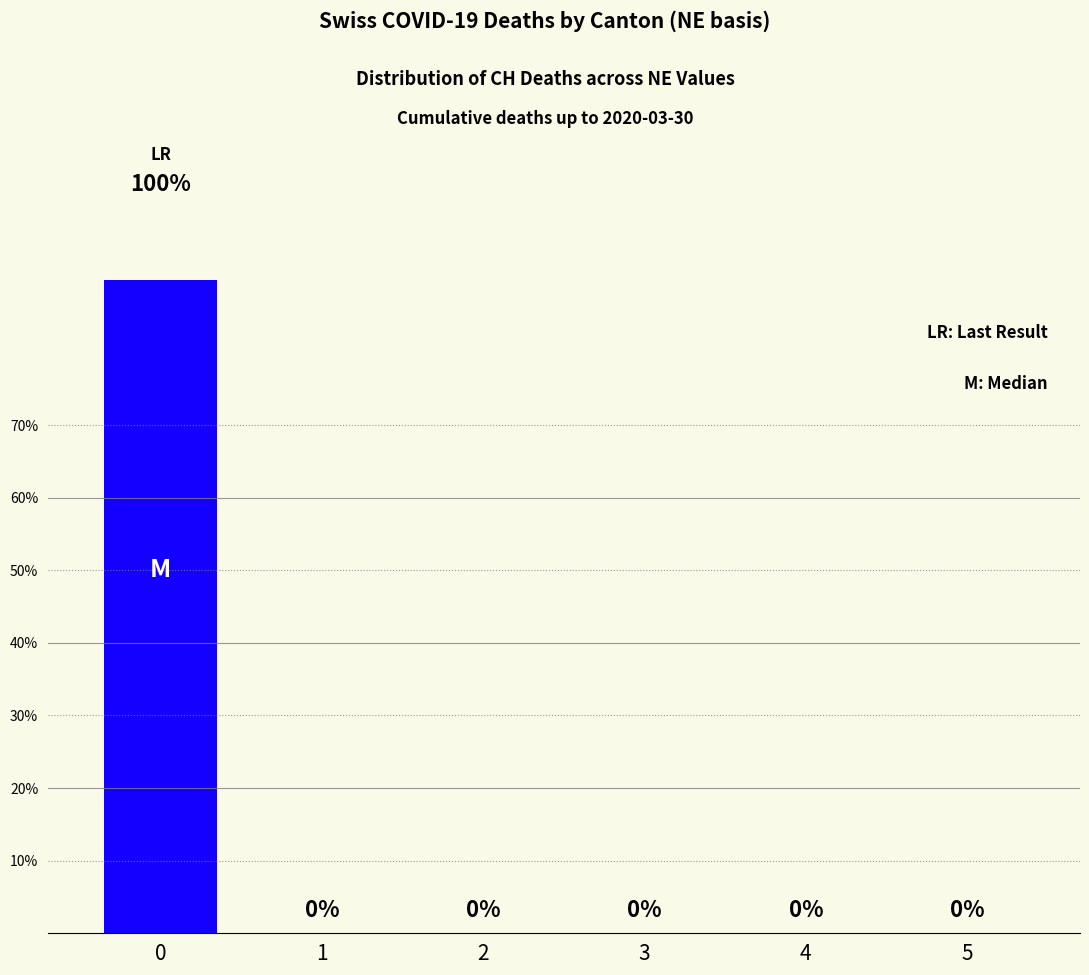

List the labels in order of value, smallest first.

1, 2, 3, 4, 5, 0